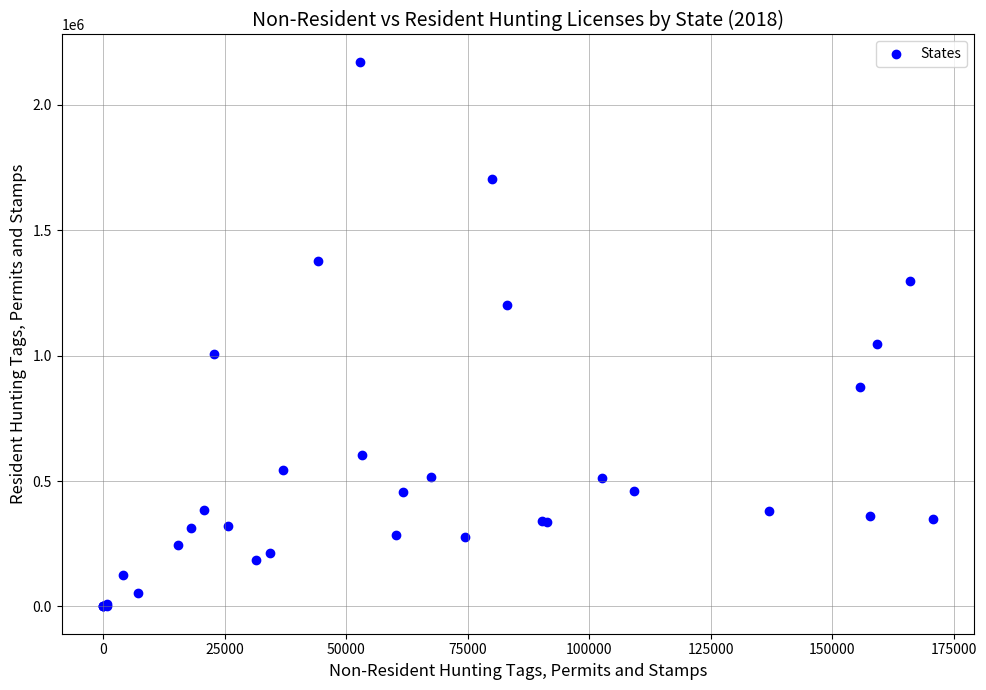

What Y value in the scatter plot is closest to 1085692?

1047773